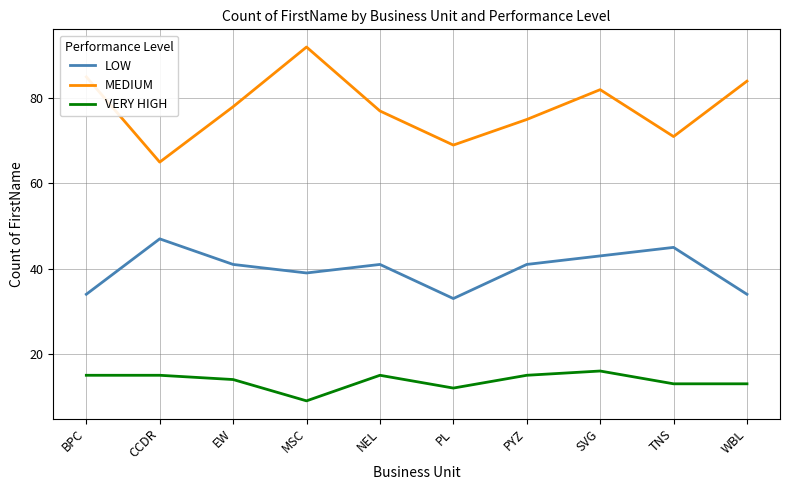

Which series has the largest range (max minus min)?

MEDIUM